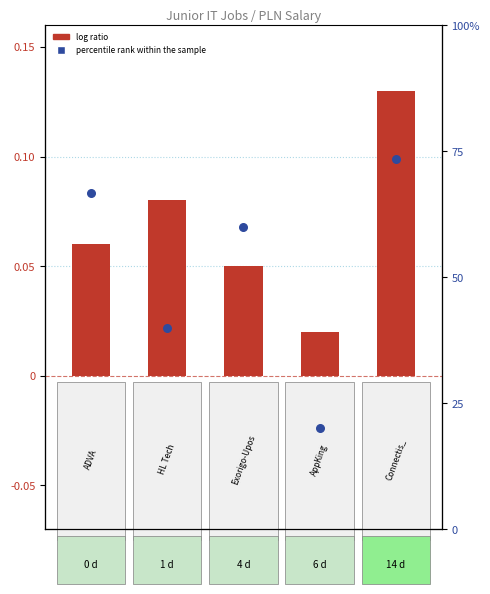

Which series has the largest total across all categories?

percentile rank within the sample